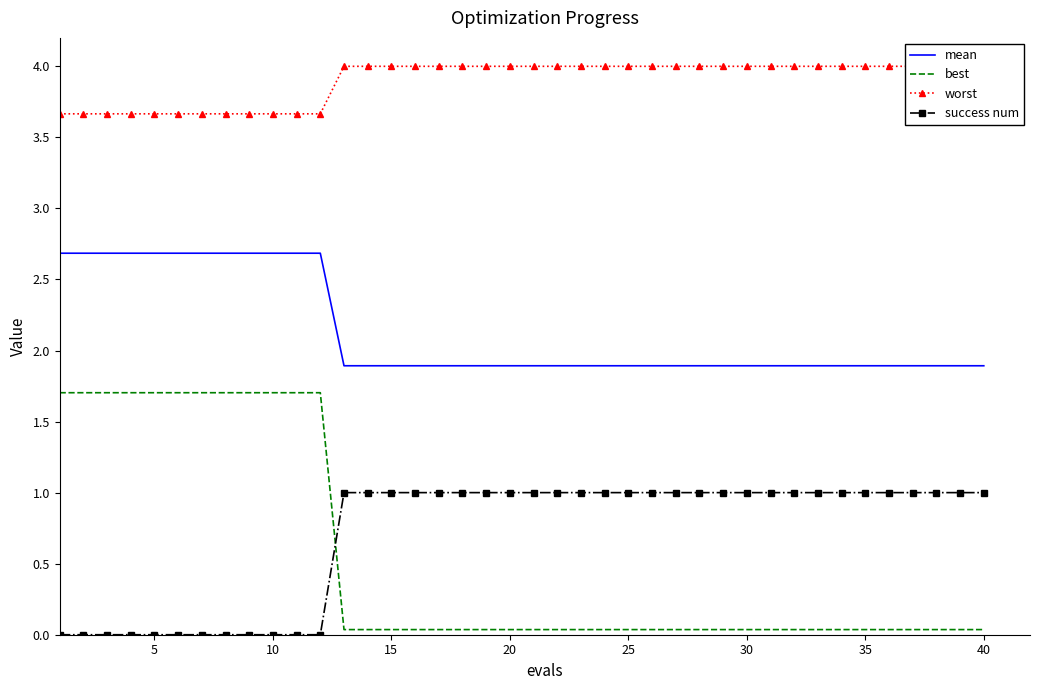

True or false: best and success num intersect in this chart.

True